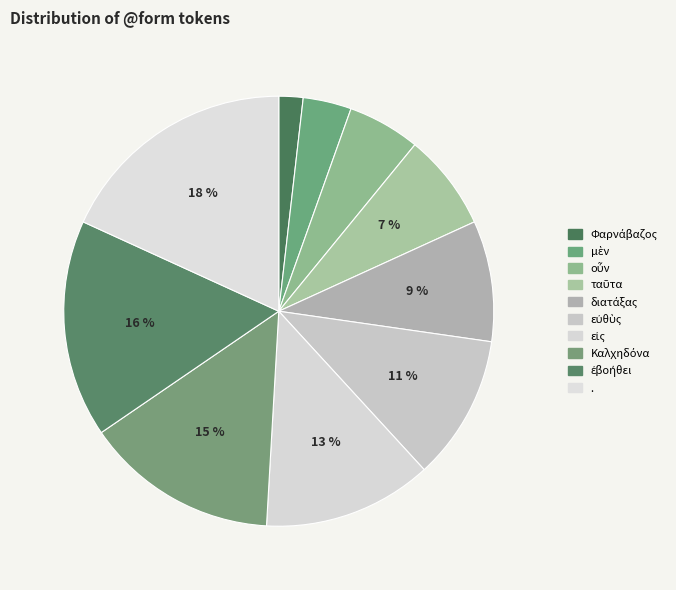

To the nearest percent, what is the difference between the . and εἰς slice percentages?

5%